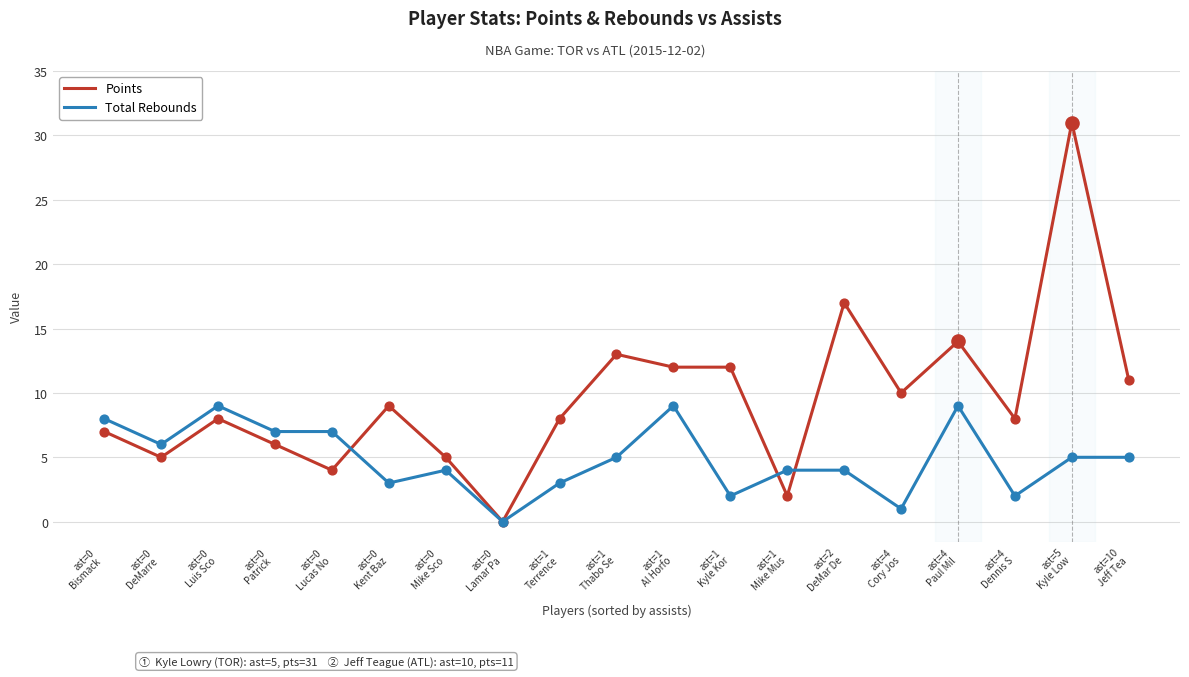

At which category is the sum across all series the highest?

ast=5
Kyle Low